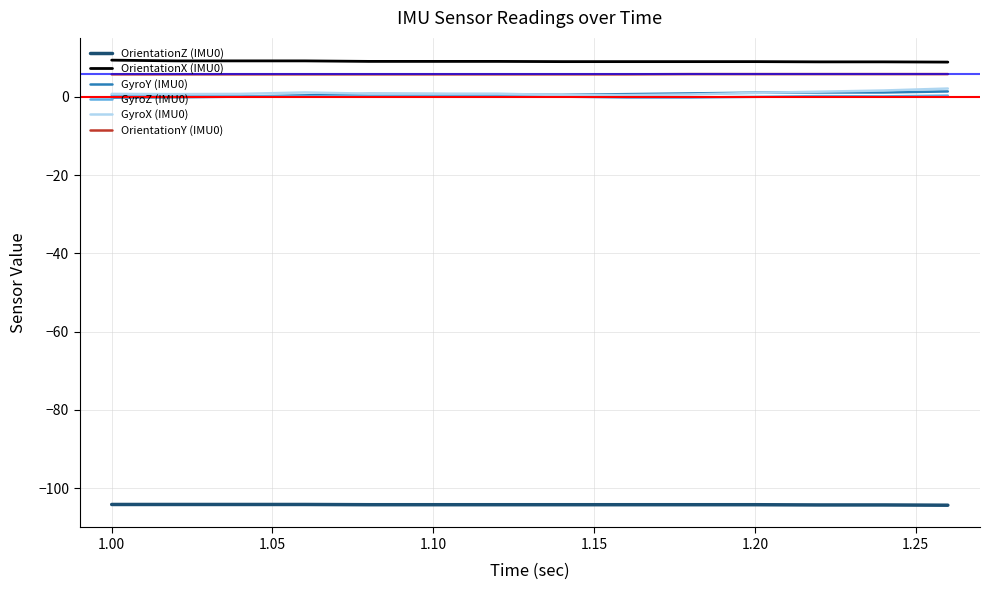

True or false: GyroZ (IMU0) and OrientationY (IMU0) cross at least once.

False